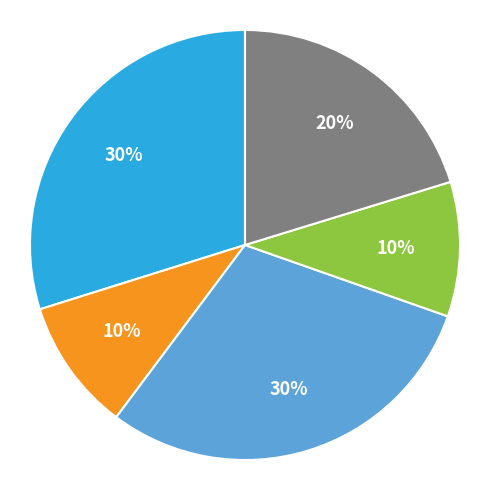

Does any single category account for the majority?

No